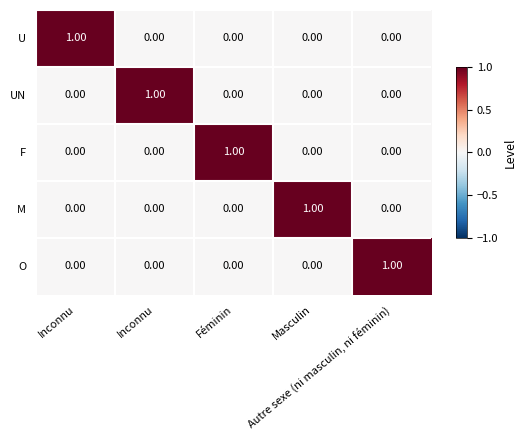

How many positive values does the M series have?

1